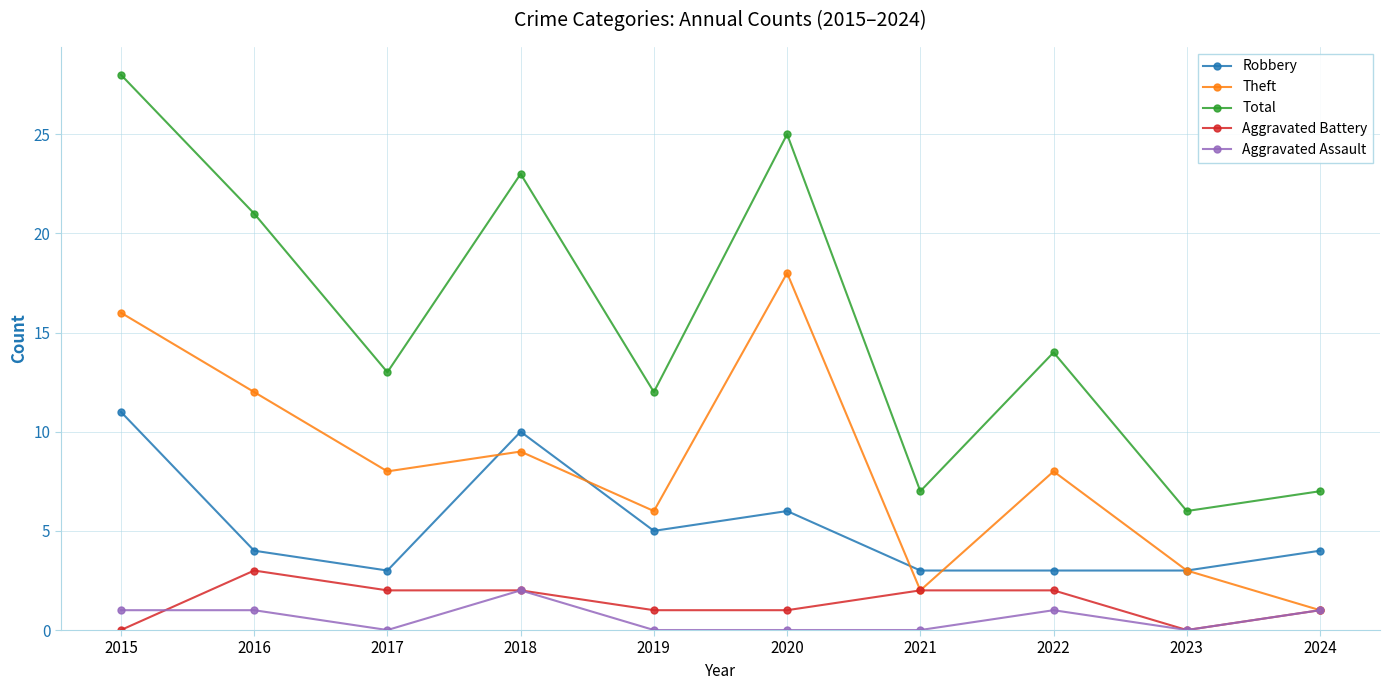

The Aggravated Battery series shows 1 at 2021. True or false?

False